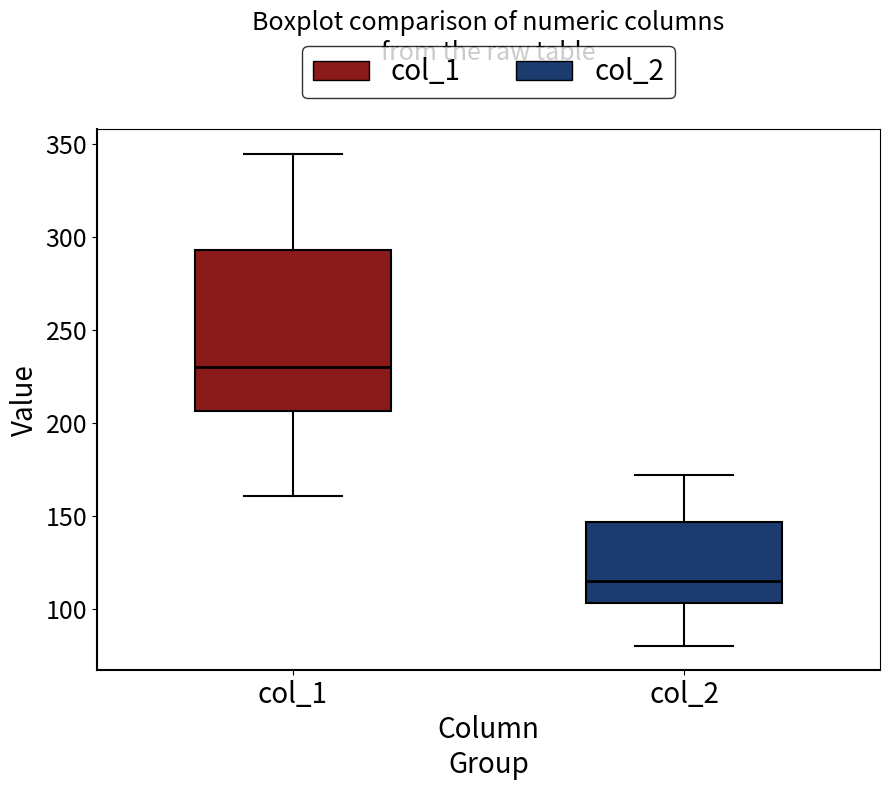

Which box is the tallest, from its lower edge to its upper edge?

col_1